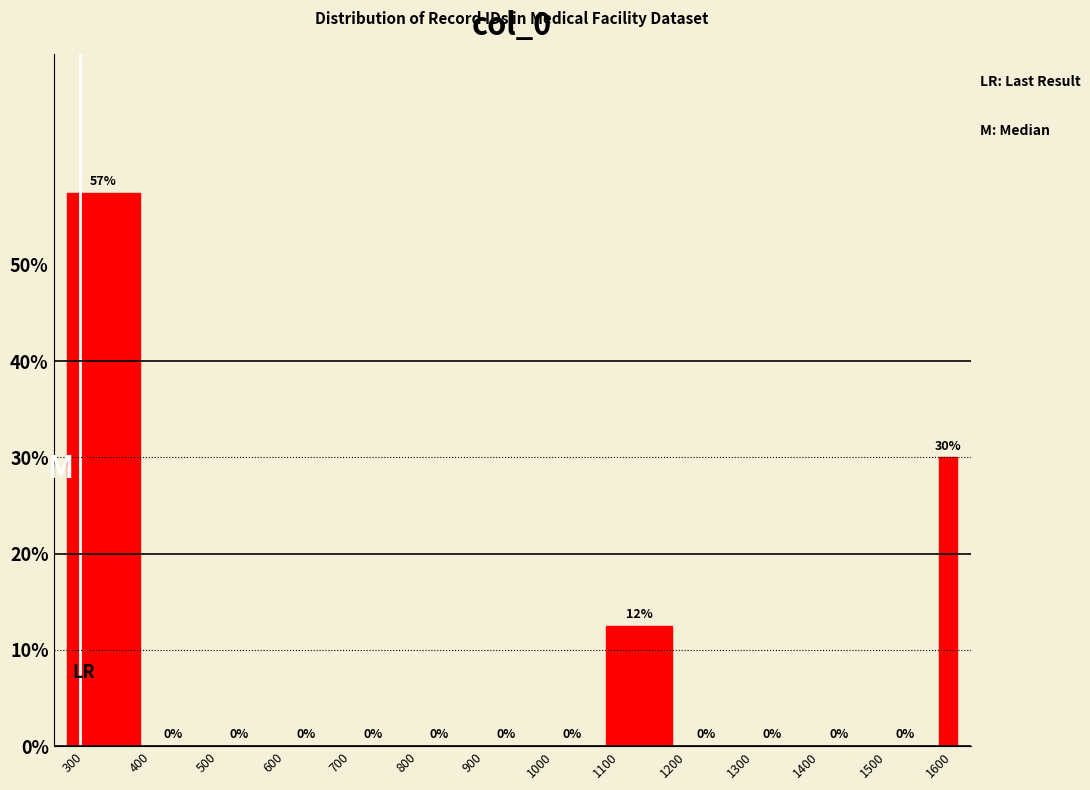

Around what value on the x-axis is the tallest bar? Give the approximate position of its centre, as read against the axis.

350